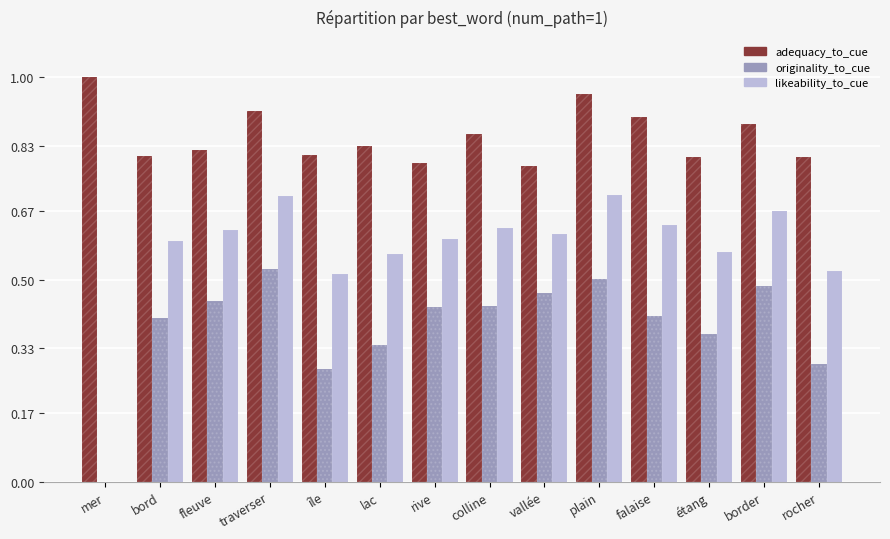

Rank the series by their average value, from highest to lowest.

adequacy_to_cue, likeability_to_cue, originality_to_cue